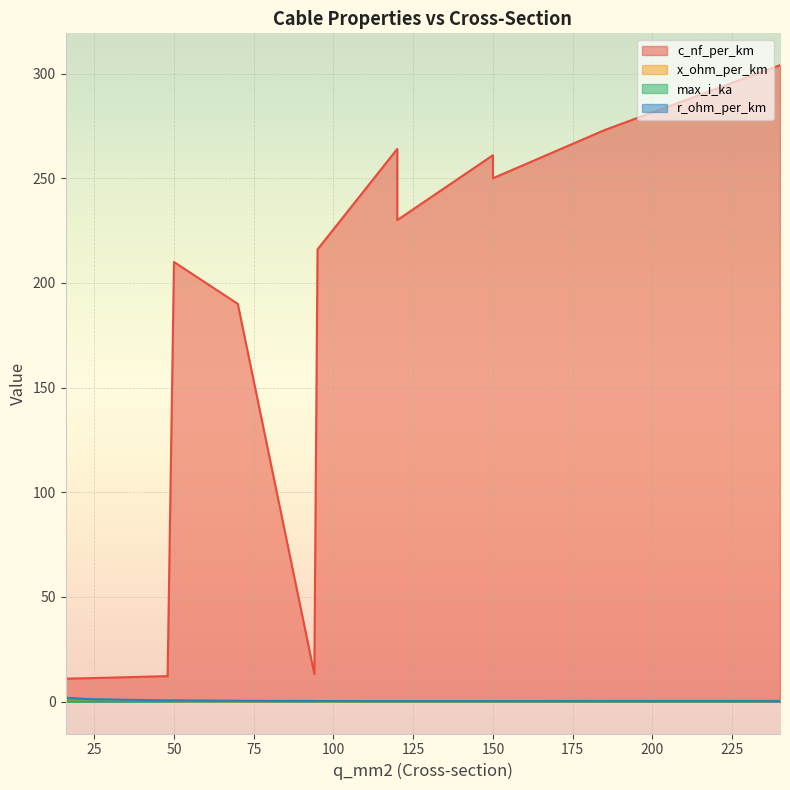

How many data points in c_nf_per_km are less than 230?

7